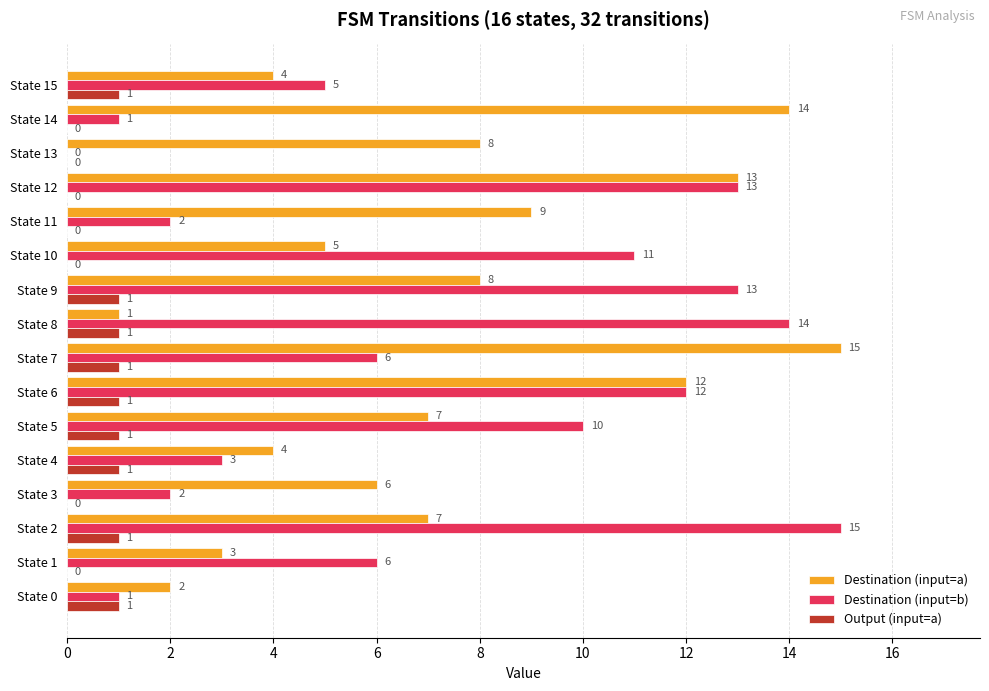

Between State 1 and State 6, which series saw the biggest shift?

Destination (input=a)